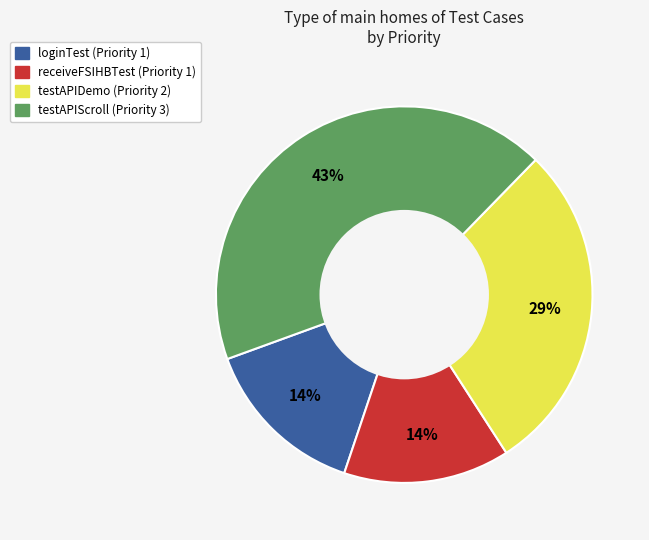

To the nearest percent, what portion does loginTest represent?

14%